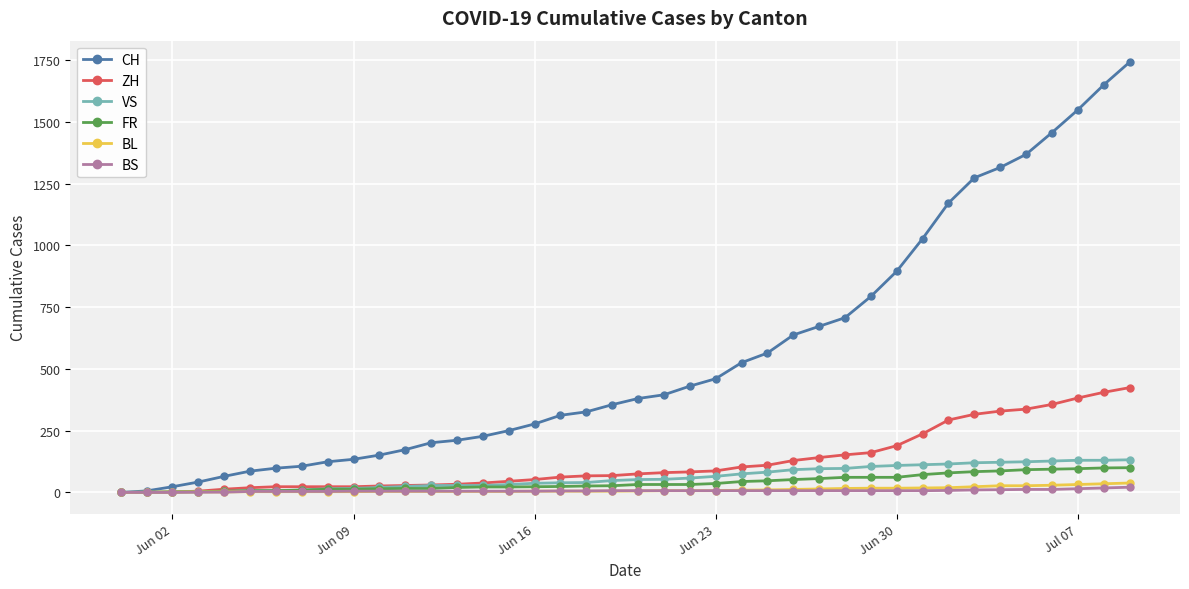

At how many categories does at least one series exceed 1487?

3